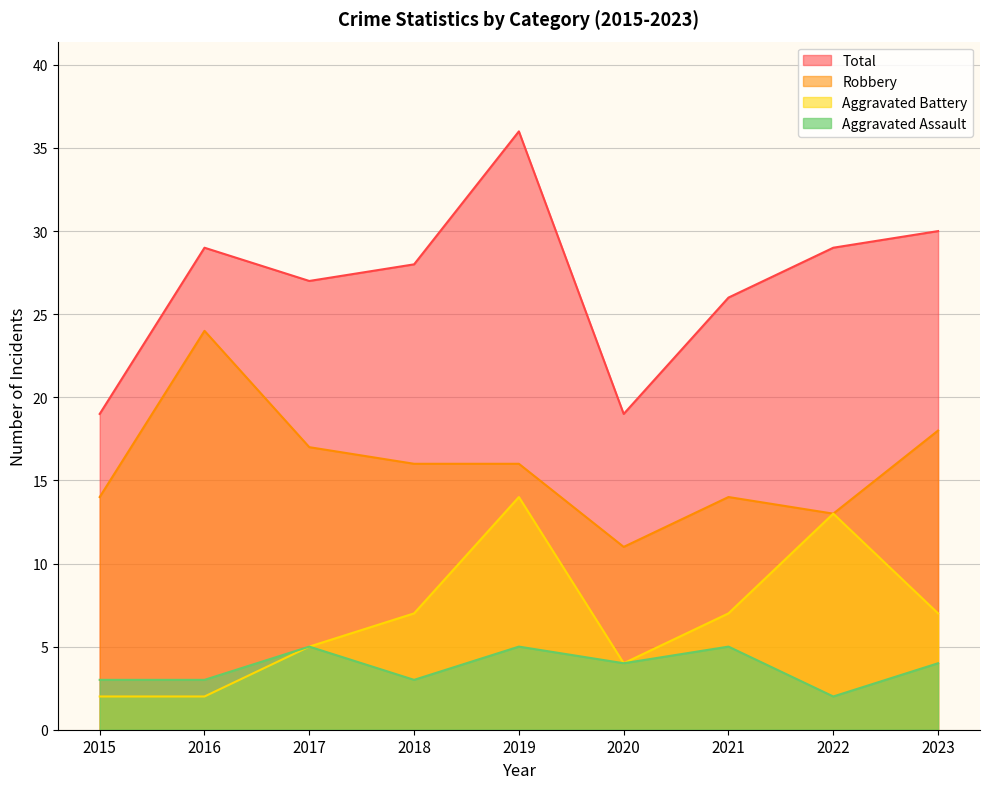

Reading left to right, transcribe all the data shown in this chart.

Aggravated Assault: 2015=3	2016=3	2017=5	2018=3	2019=5	2020=4	2021=5	2022=2	2023=4
Aggravated Battery: 2015=2	2016=2	2017=5	2018=7	2019=14	2020=4	2021=7	2022=13	2023=7
Robbery: 2015=14	2016=24	2017=17	2018=16	2019=16	2020=11	2021=14	2022=13	2023=18
Total: 2015=19	2016=29	2017=27	2018=28	2019=36	2020=19	2021=26	2022=29	2023=30